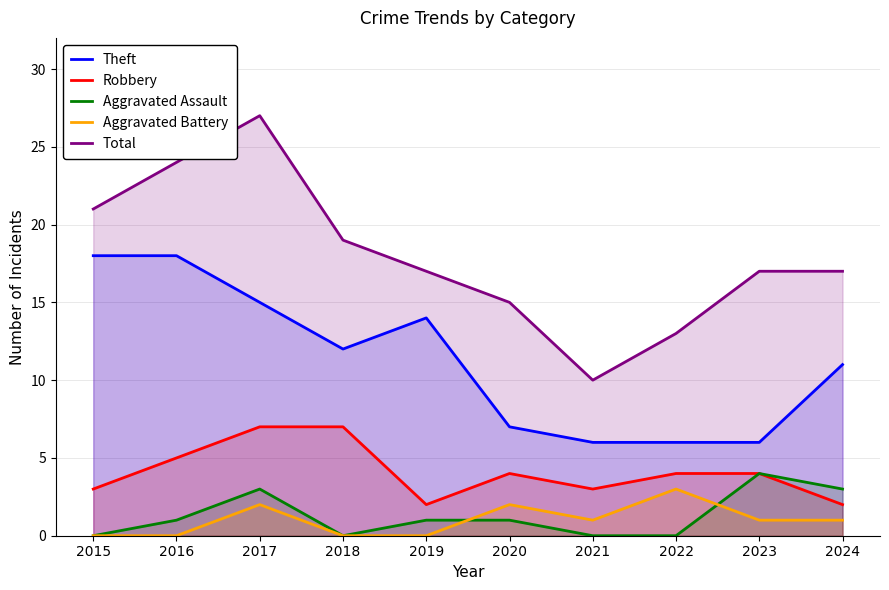

At which label is Aggravated Assault closest to 2?

2016